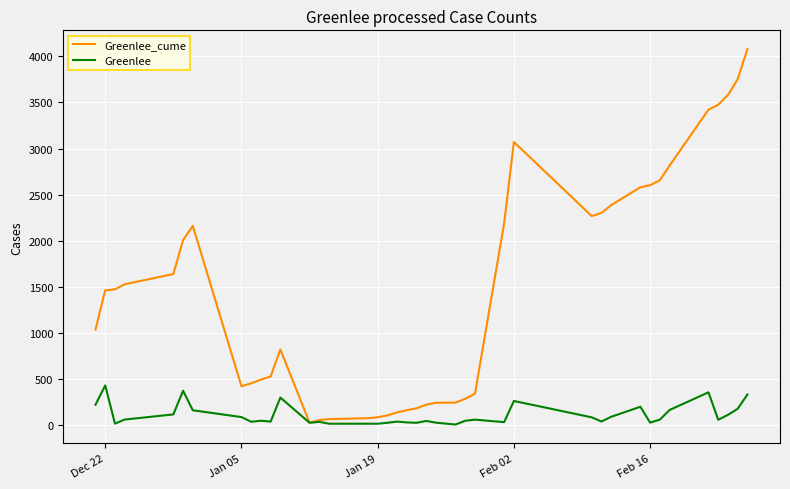

List the series in order of their overall mean, highest first.

Greenlee_cume, Greenlee